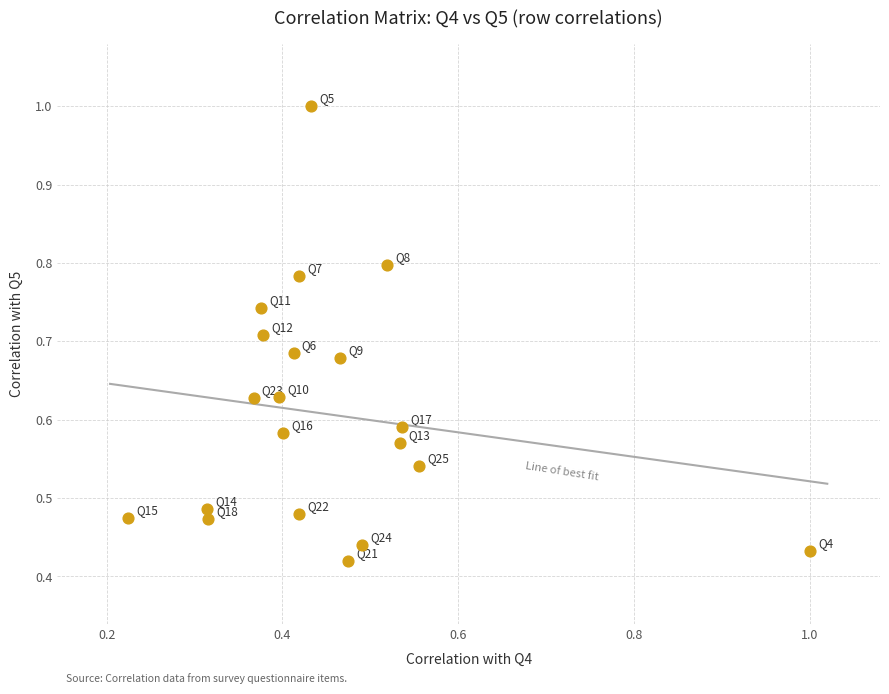

How many points are shown in the scatter plot?

20